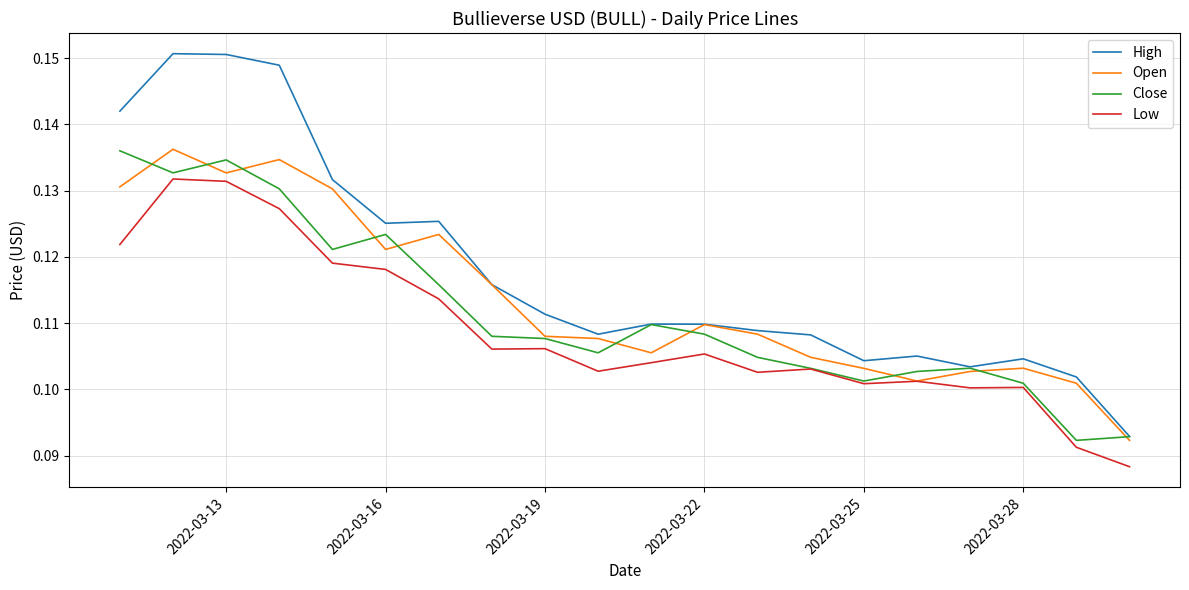

Which series has the widest spread of values?

High